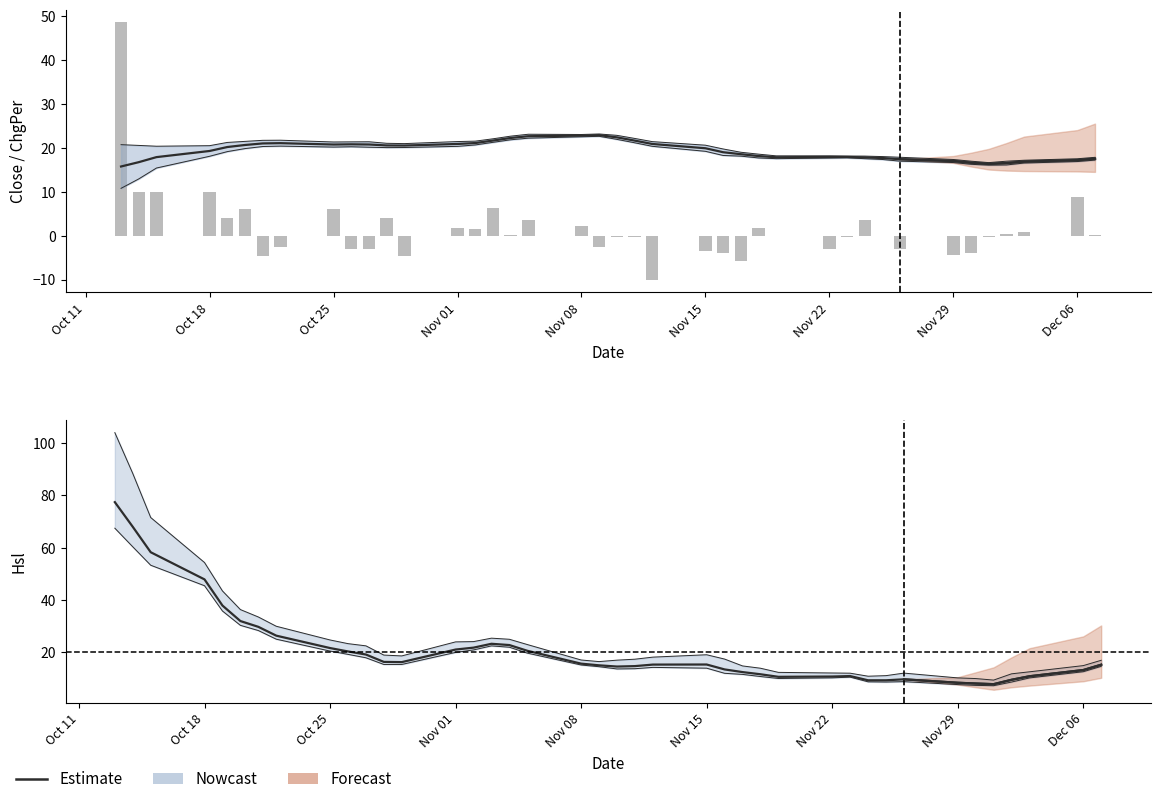

What is the minimum value shown in the chart?

-10.0